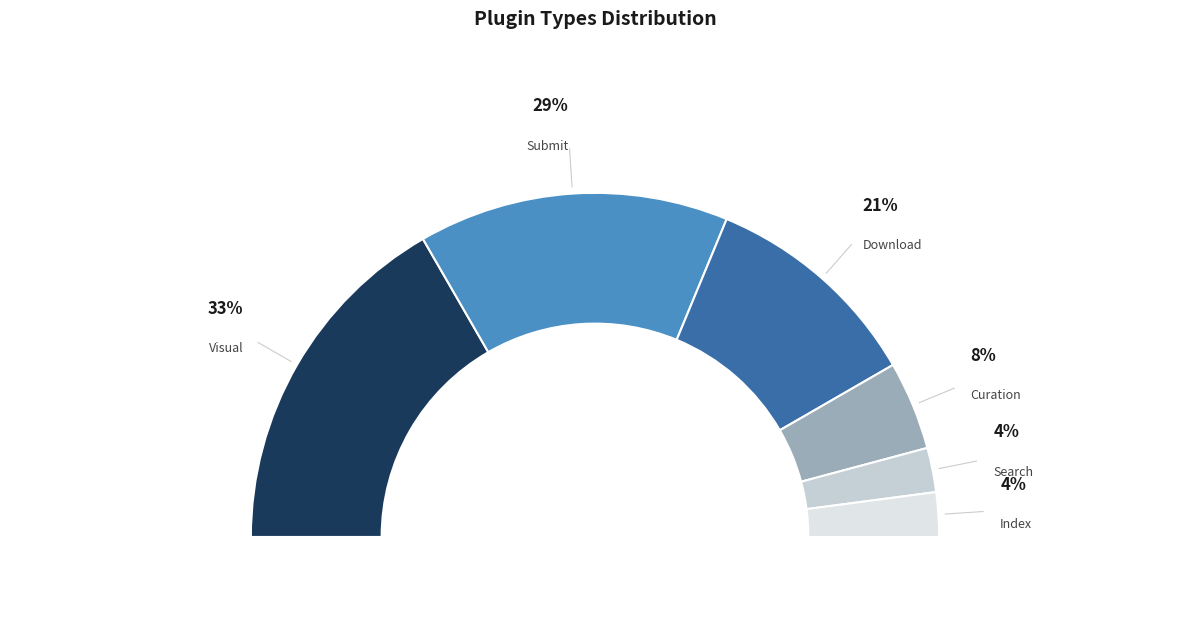

What portion of the pie excludes Visual?

66.7%